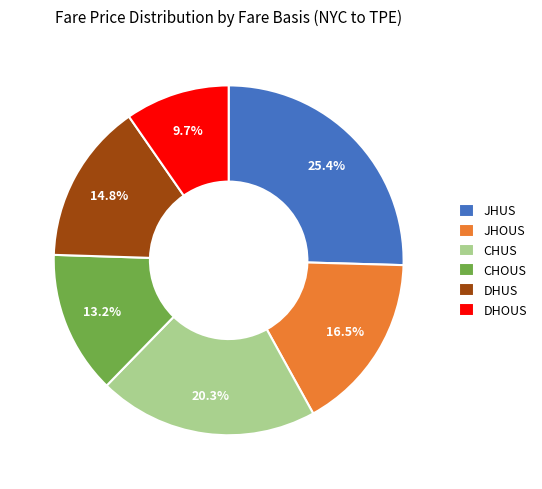

How many slices are in this pie chart?

6